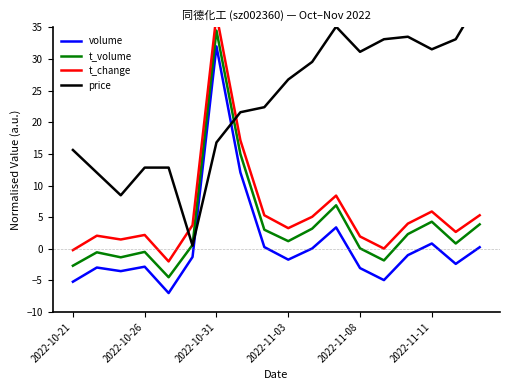

What is the average value of the t_change series?

5.7